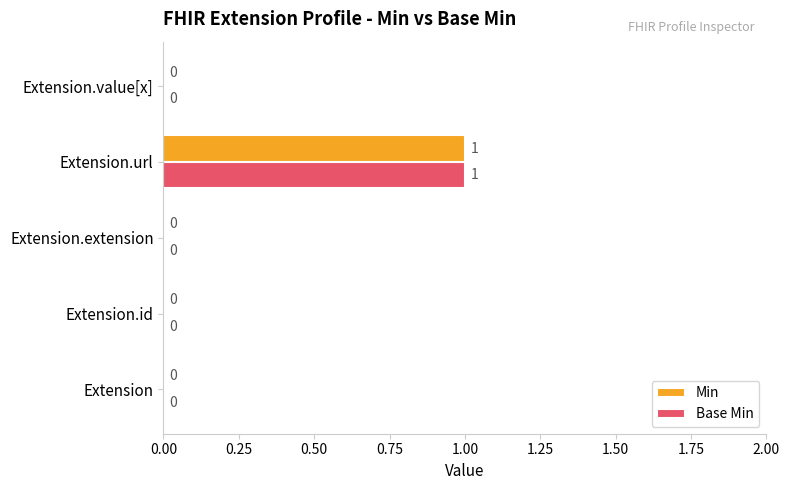

Which category has the highest value in the Min series?

Extension.url